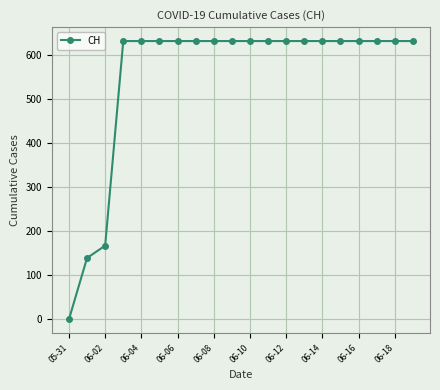

What is the value of the 17th point from the left?

631